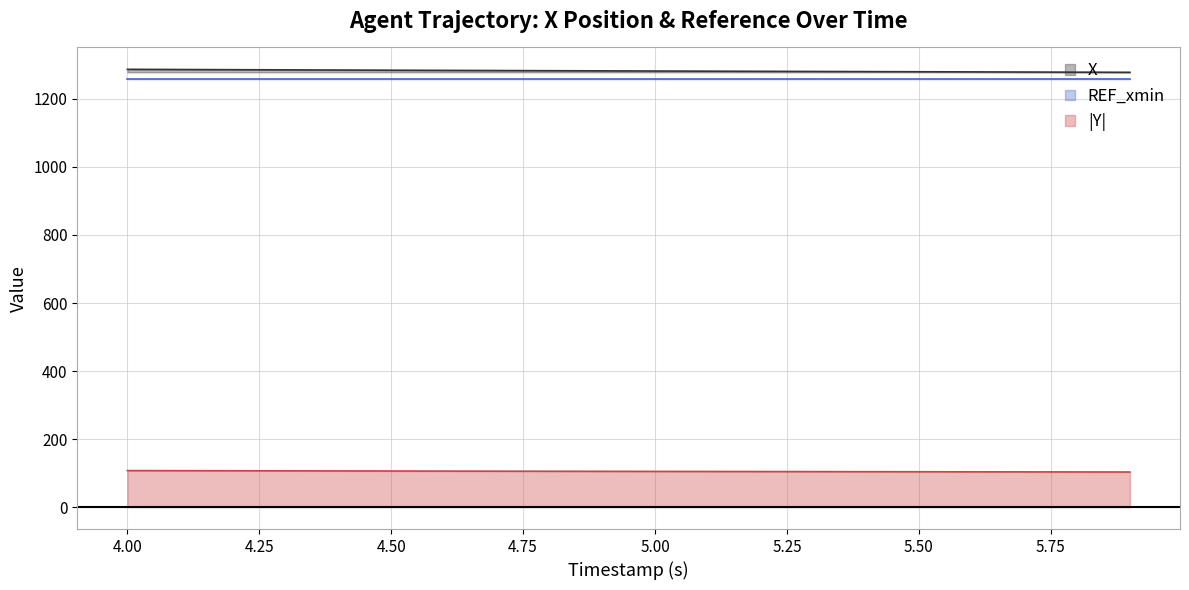

What is the highest value of the Y series?

107.4